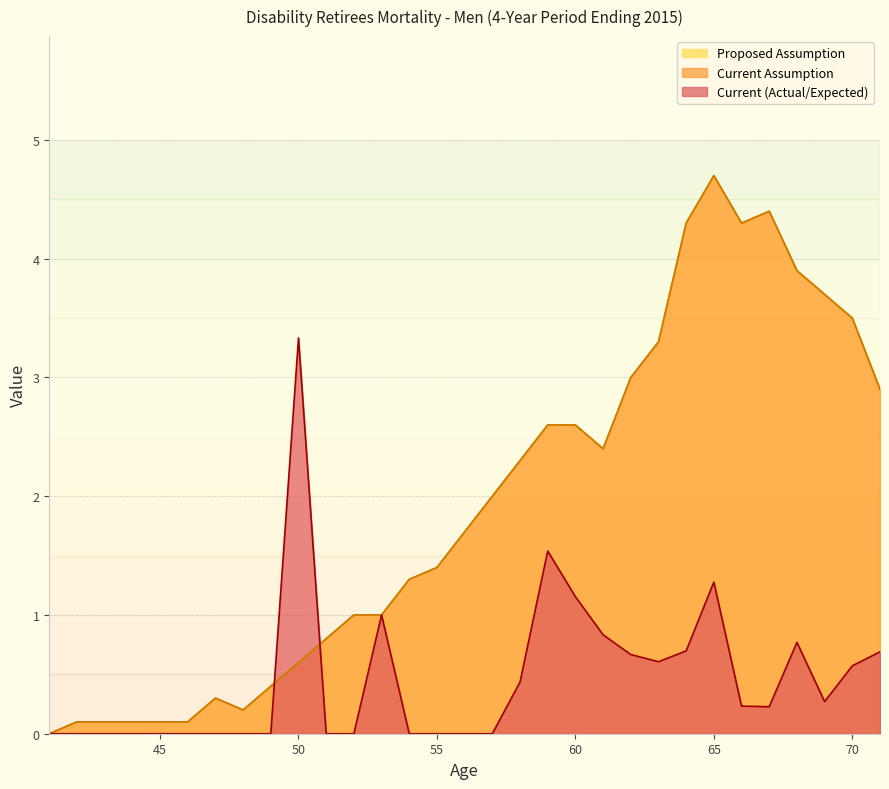

Which label corresponds to the largest value in the chart?

65